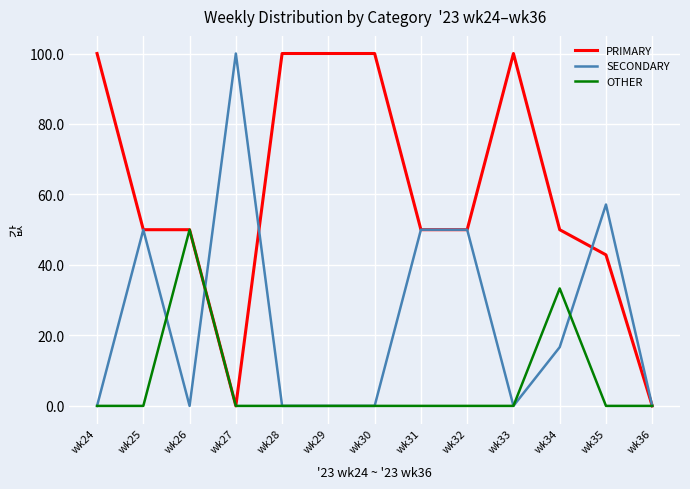

At which label does SECONDARY reach its peak?

wk27